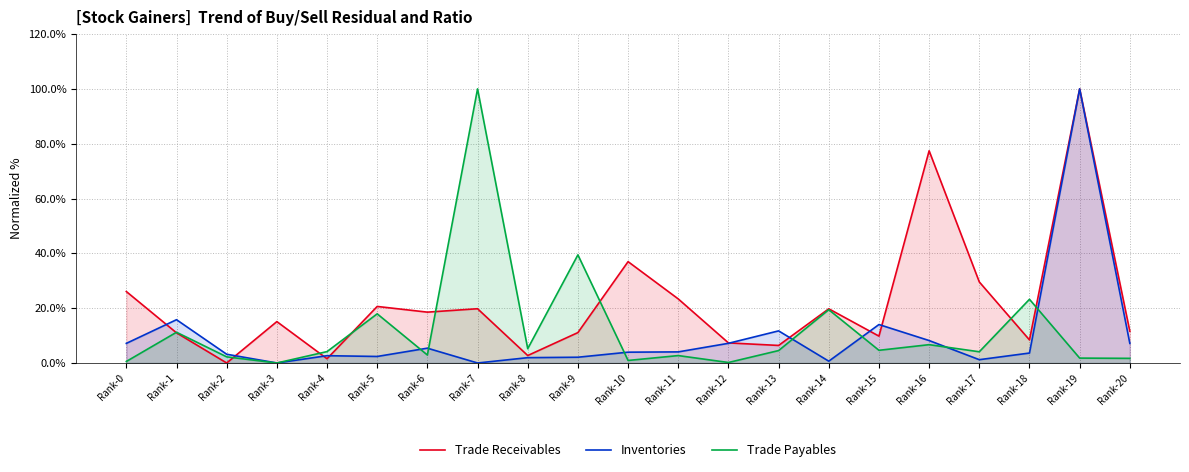

How many values in Trade Receivables are above zero?

20